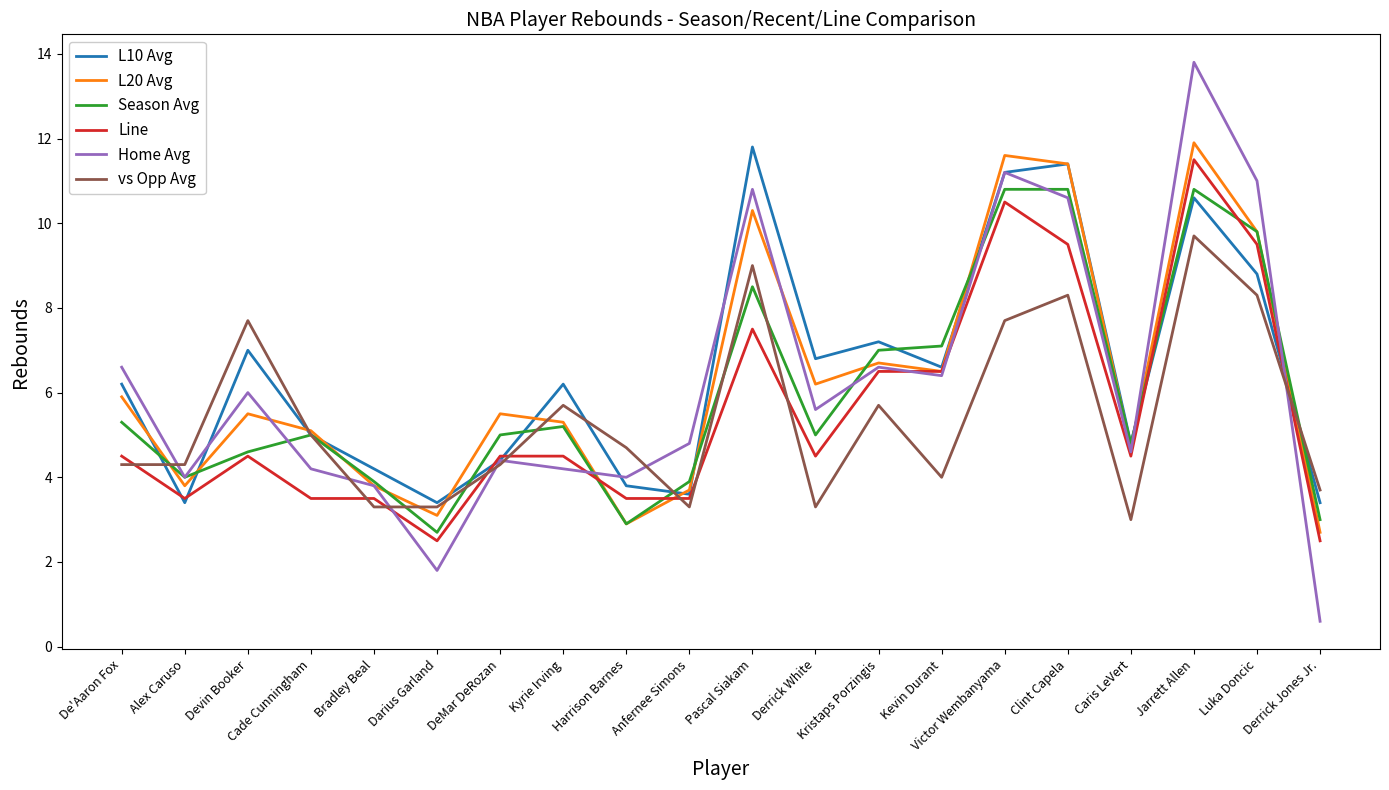

In L10 Avg, how many points are higher than both neighbors (excluding endpoints)?

6